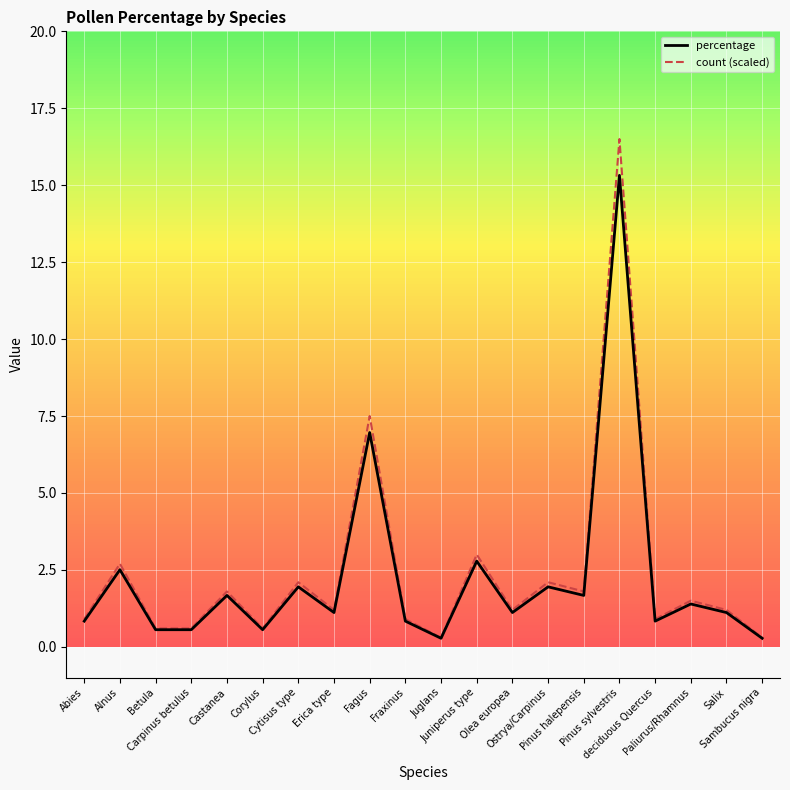

What is the maximum value for count (scaled)?

16.5